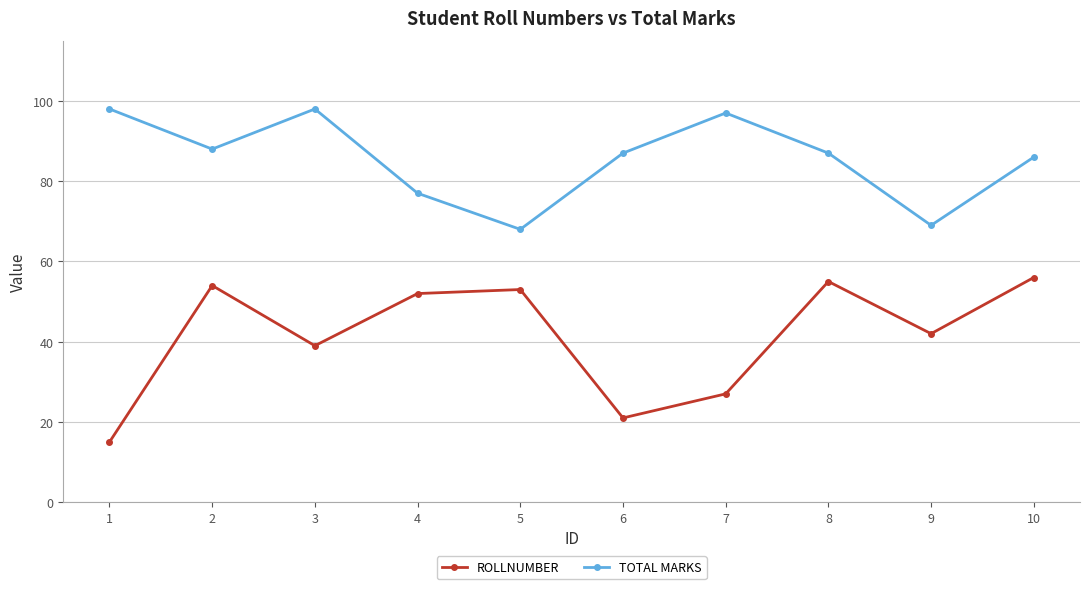

What is the value of the ROLLNUMBER point at the 2nd from the left?

54